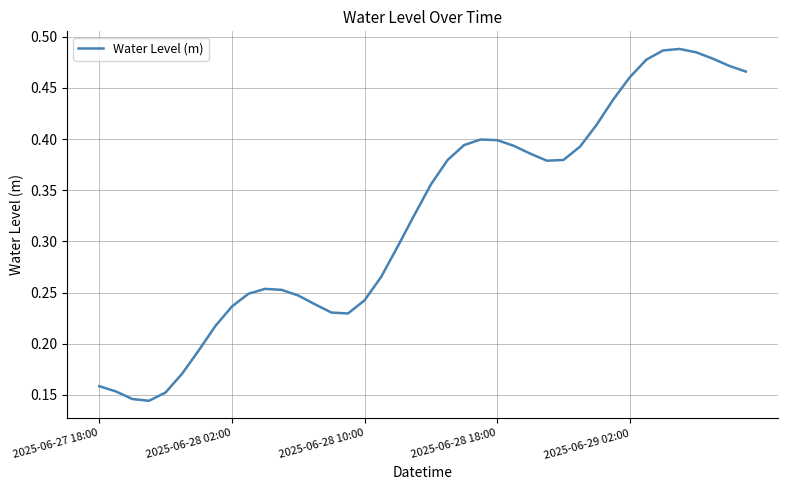

How many lines are shown in the chart?

1